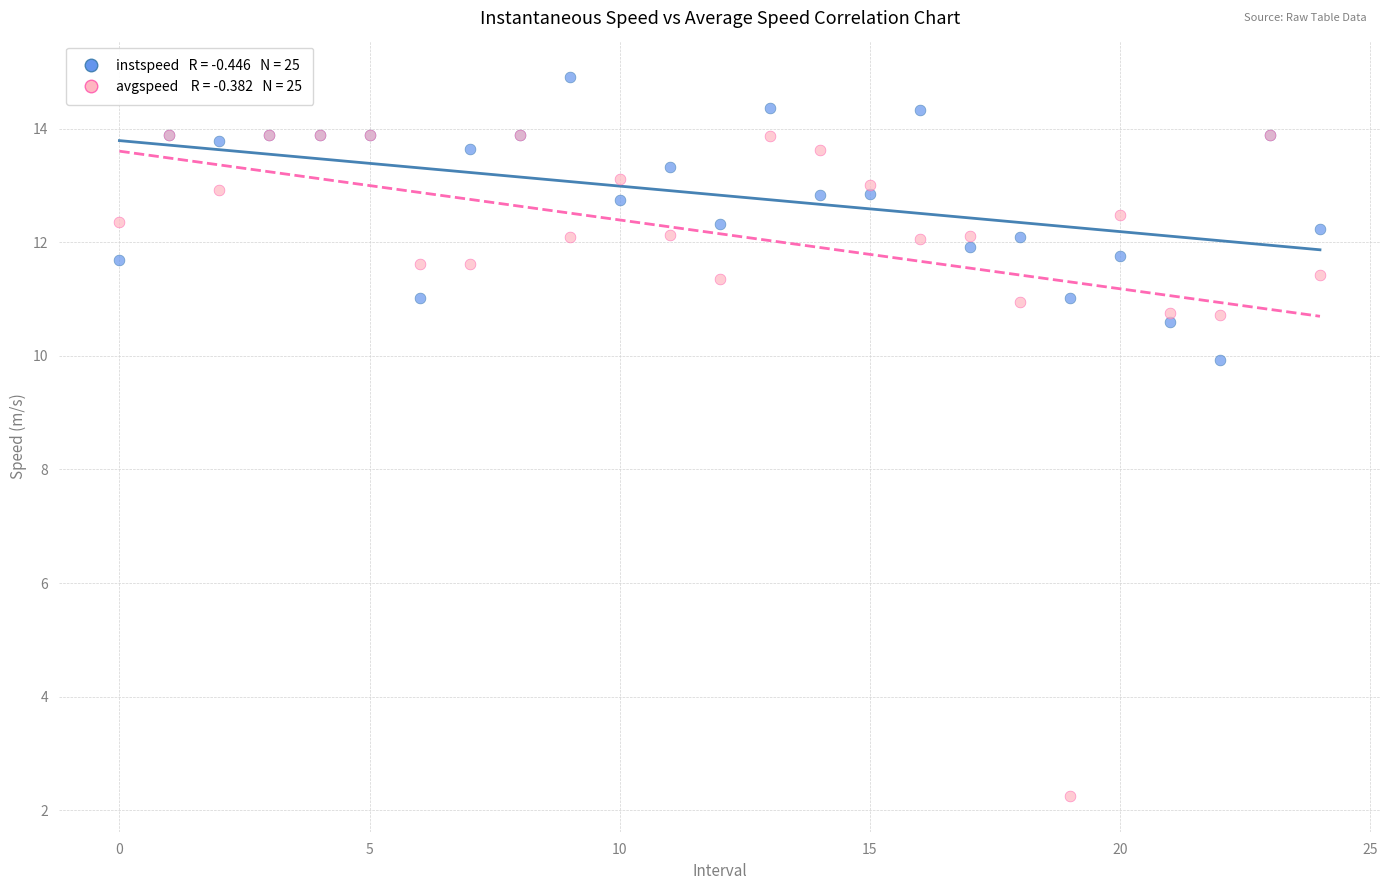

Across all series, what Y value is closest to 8?

9.9